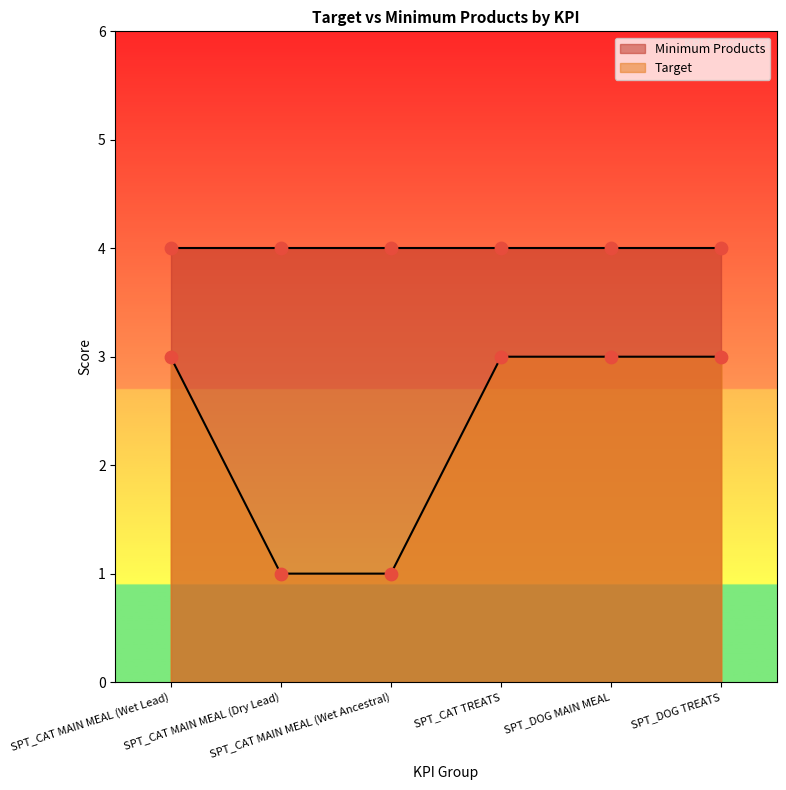

Which has a higher value, SPT_CAT MAIN MEAL (Wet Ancestral) or SPT_CAT TREATS?

SPT_CAT TREATS